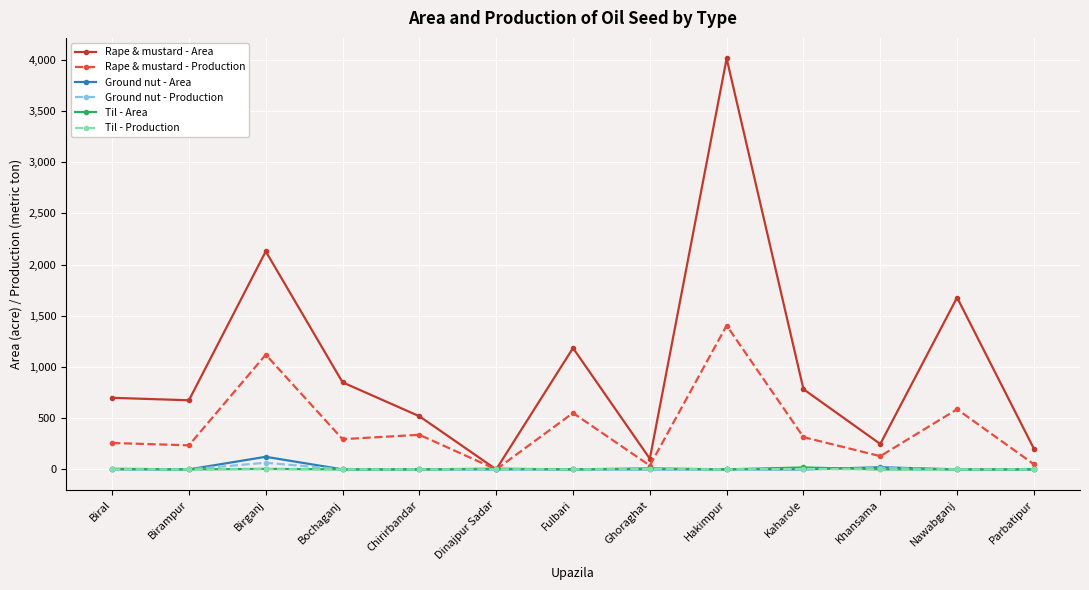

How many lines are shown in the chart?

6